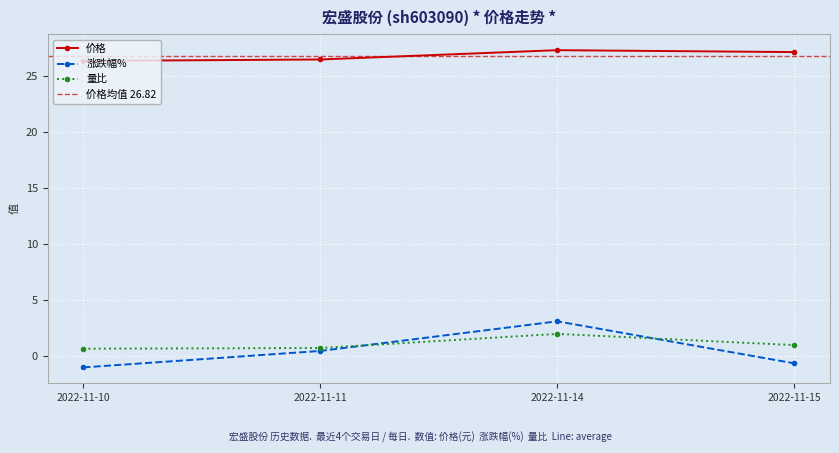

At which label does 量比 first exceed 1?

2022-11-14